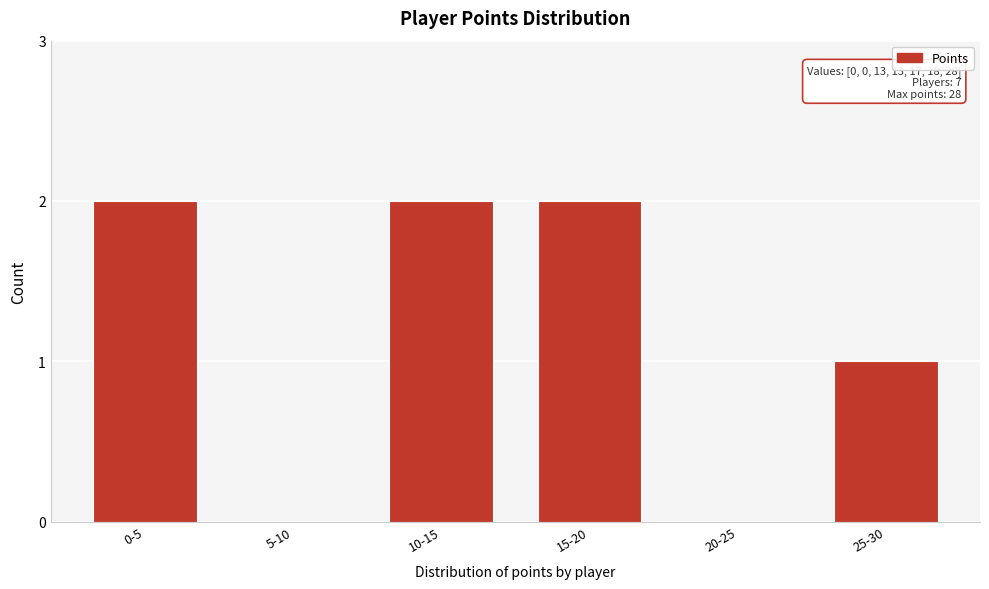

Reading left to right, extract all data points from this chart.

0-5=2	5-10=0	10-15=2	15-20=2	20-25=0	25-30=1